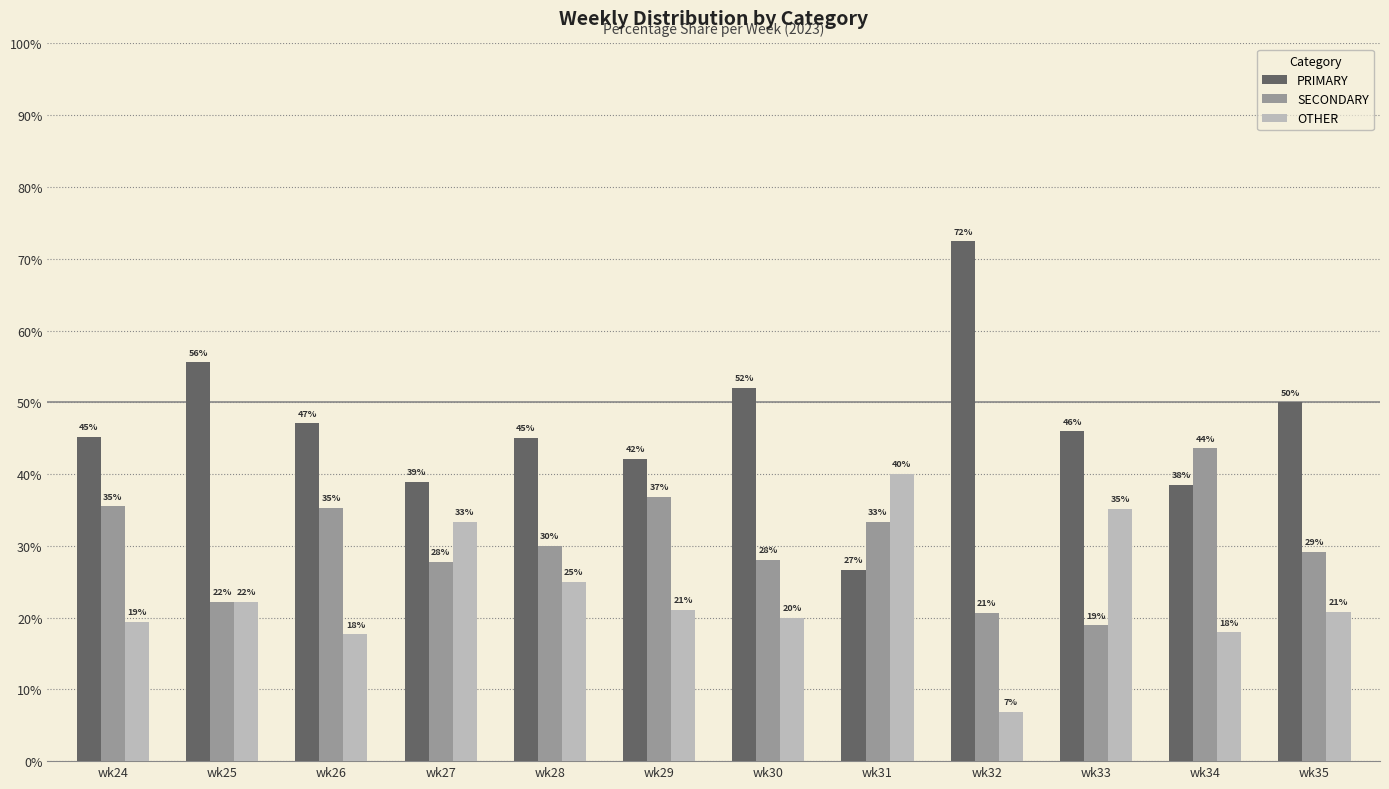

What is the minimum value shown in the chart?

6.9